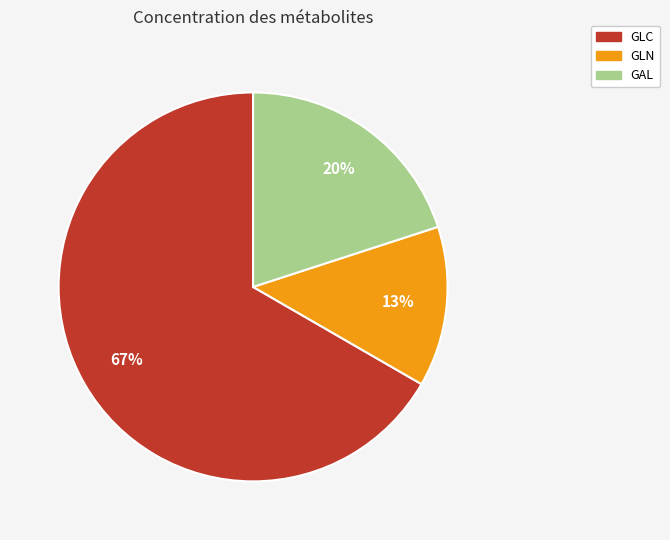

Rank the categories by value from highest to lowest.

GLC, GAL, GLN